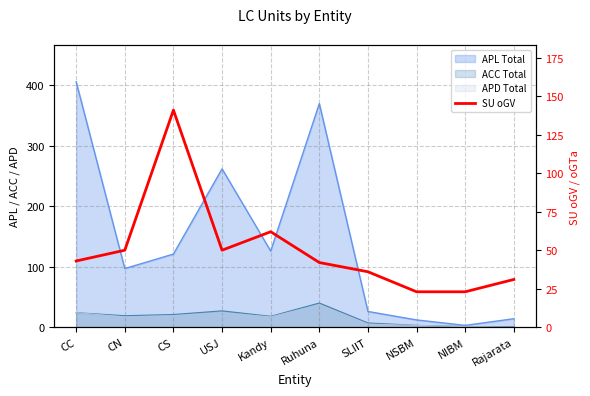

Reading left to right, list all the values displayed in this chart.

CC=43	CN=50	CS=141	USJ=50	Kandy=62	Ruhuna=42	SLIIT=36	NSBM=23	NIBM=23	Rajarata=31